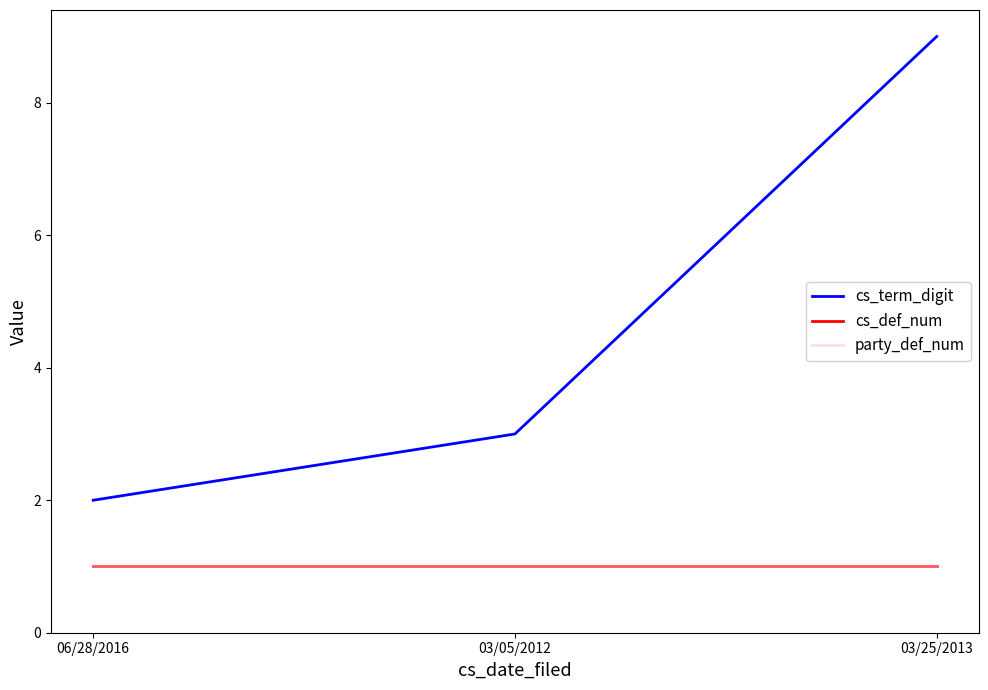

Rank the categories by cs_def_num value from highest to lowest.

06/28/2016, 03/05/2012, 03/25/2013